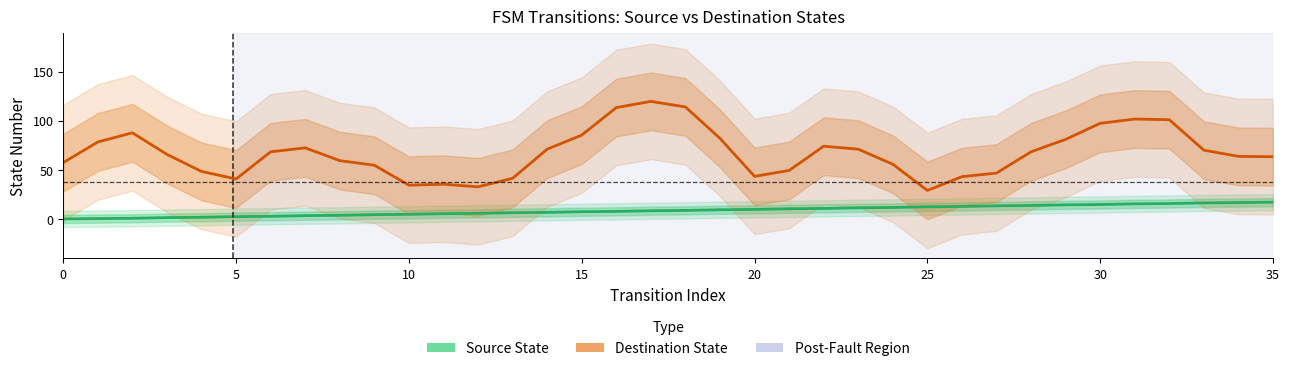

What value does the Destination State series have at 20?

43.3